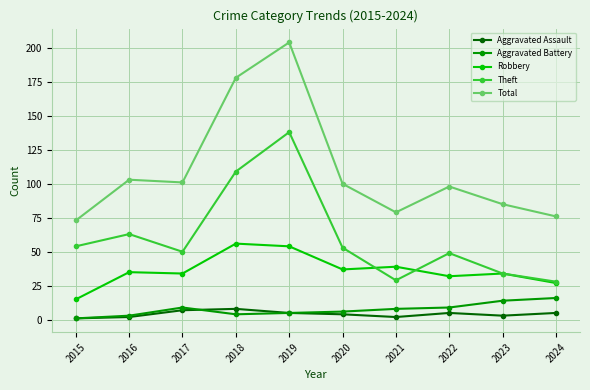

Reading left to right, what are all the values shown in this chart?

Aggravated Assault: 1	2	7	8	5	4	2	5	3	5
Aggravated Battery: 1	3	9	4	5	6	8	9	14	16
Robbery: 15	35	34	56	54	37	39	32	34	27
Theft: 54	63	50	109	138	53	29	49	34	28
Total: 73	103	101	178	204	100	79	98	85	76